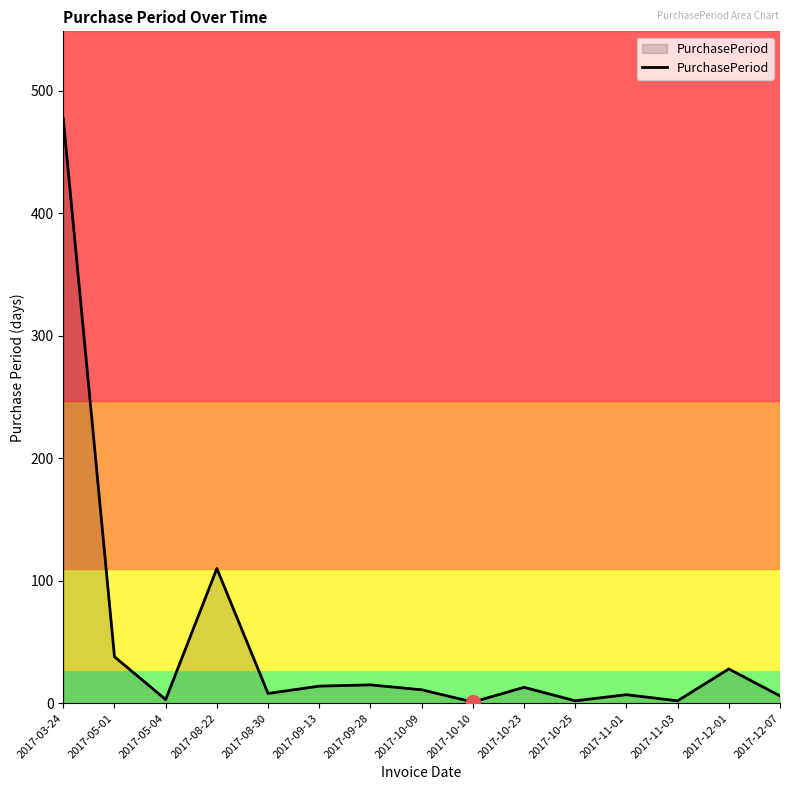

What is the change in value from 2017-11-03 to 2017-12-07?

+4